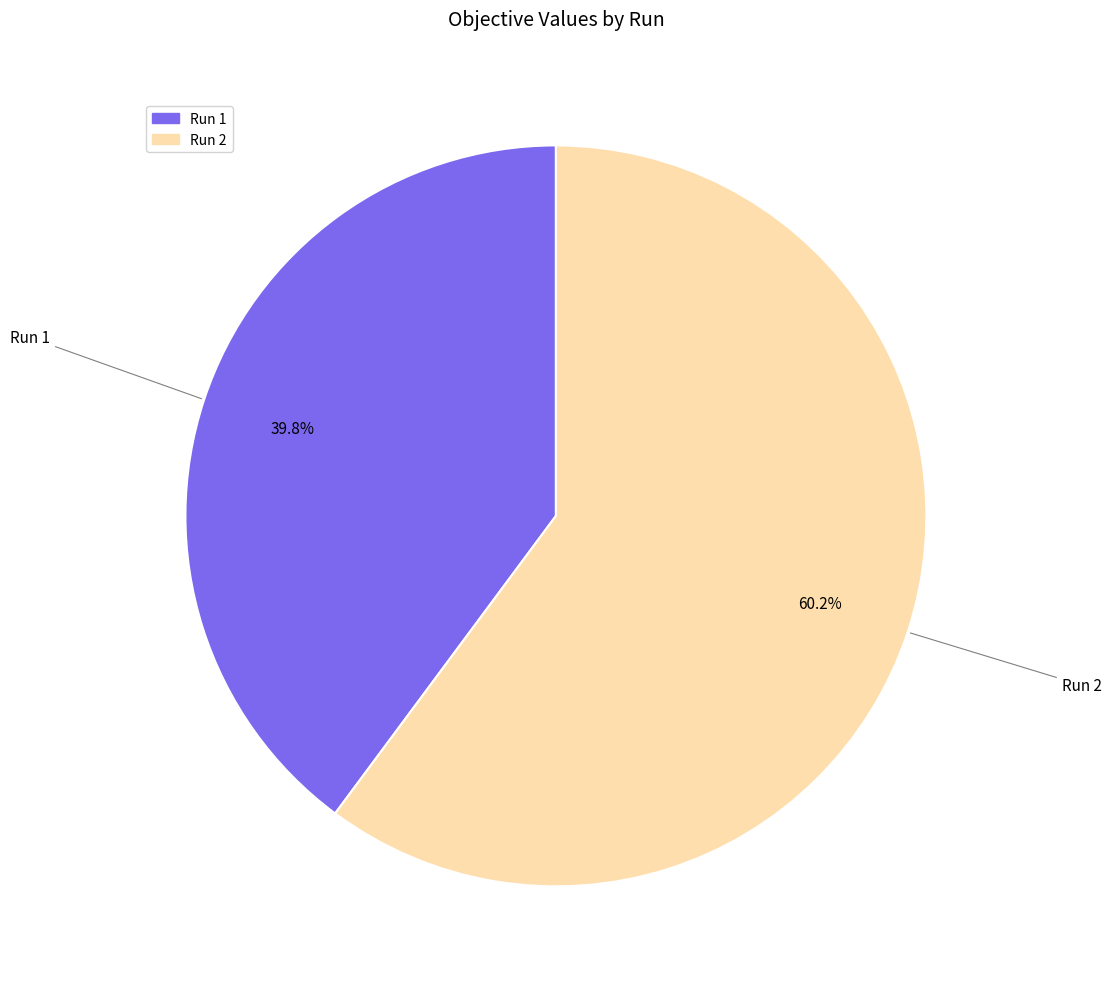

What percentage is NOT represented by Run 1?

60.2%